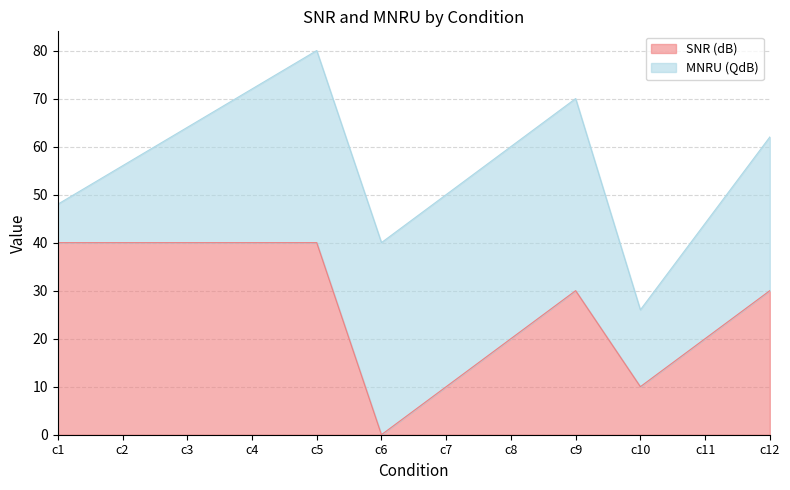

What is the value of the 10th point from the left?

10